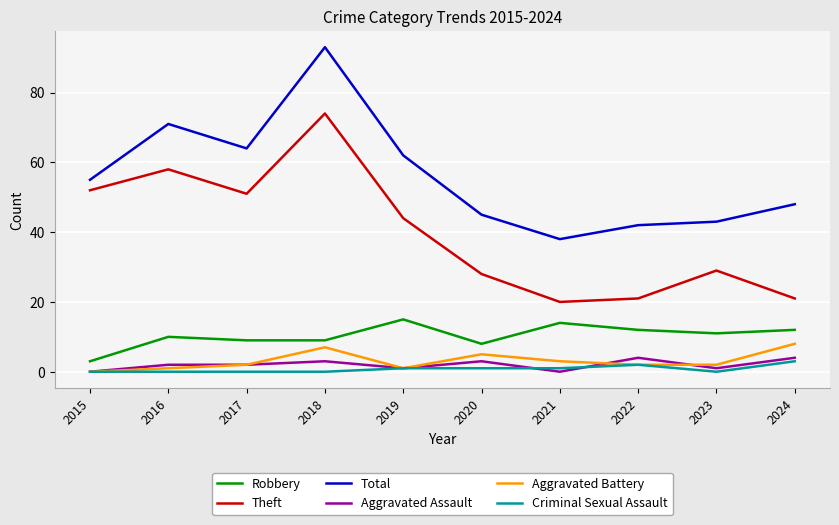

True or false: Aggravated Battery has a value of 2 at 2017.

True